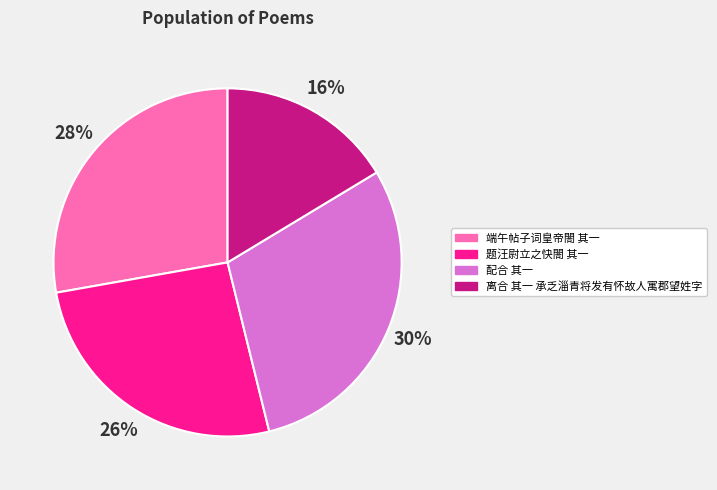

To the nearest percent, what is the average slice percentage?

25%